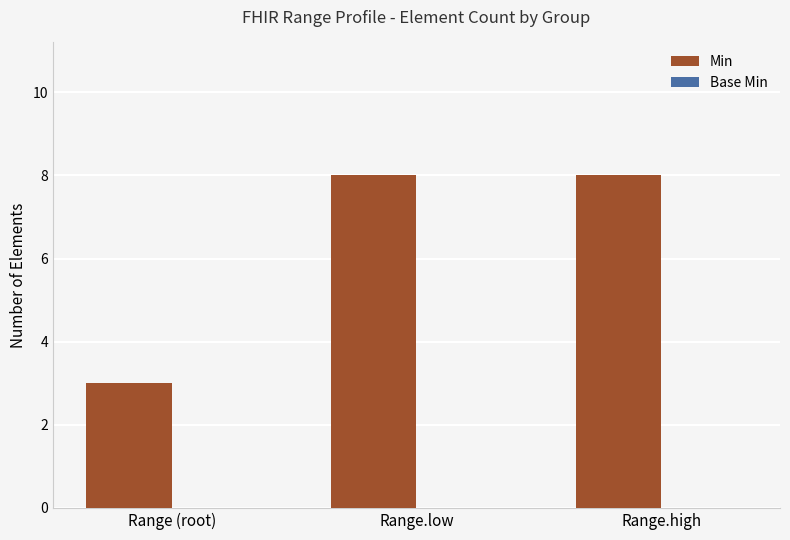

Reading left to right, extract all data points from this chart.

Range (root)=3	Range.low=8	Range.high=8